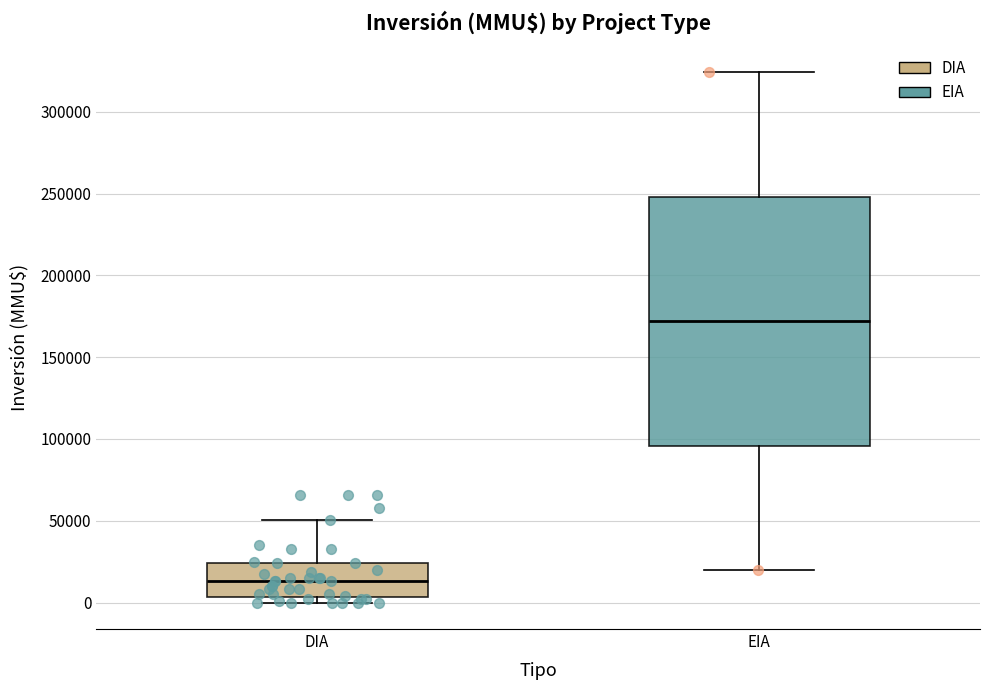

Where is the lower edge of the box for EIA on the y-axis? The values are not printed on the chart, so give them approximately, as read against the axis.

95000